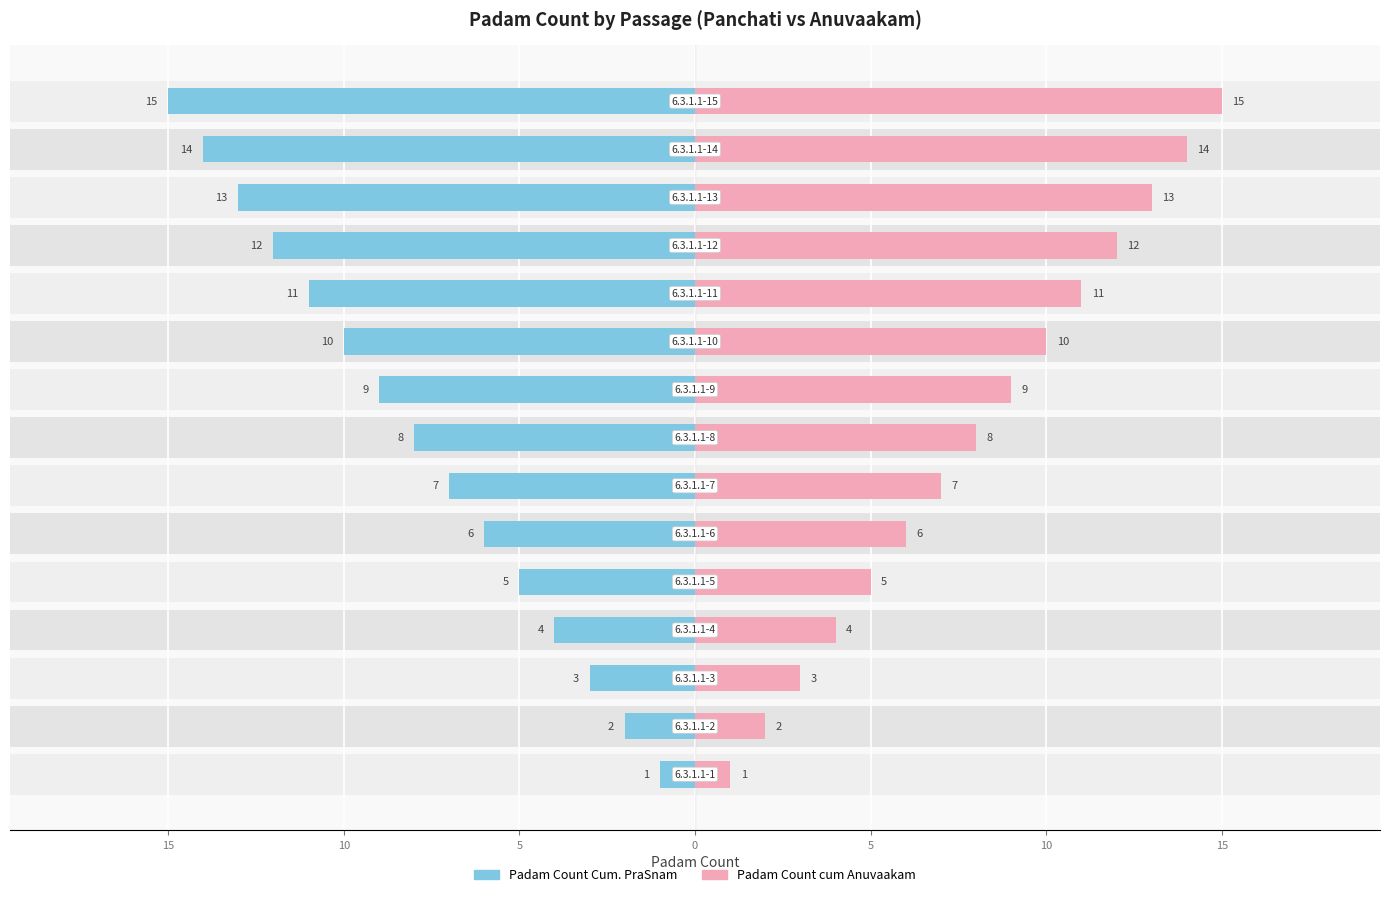

What is the maximum value shown in the chart?

15